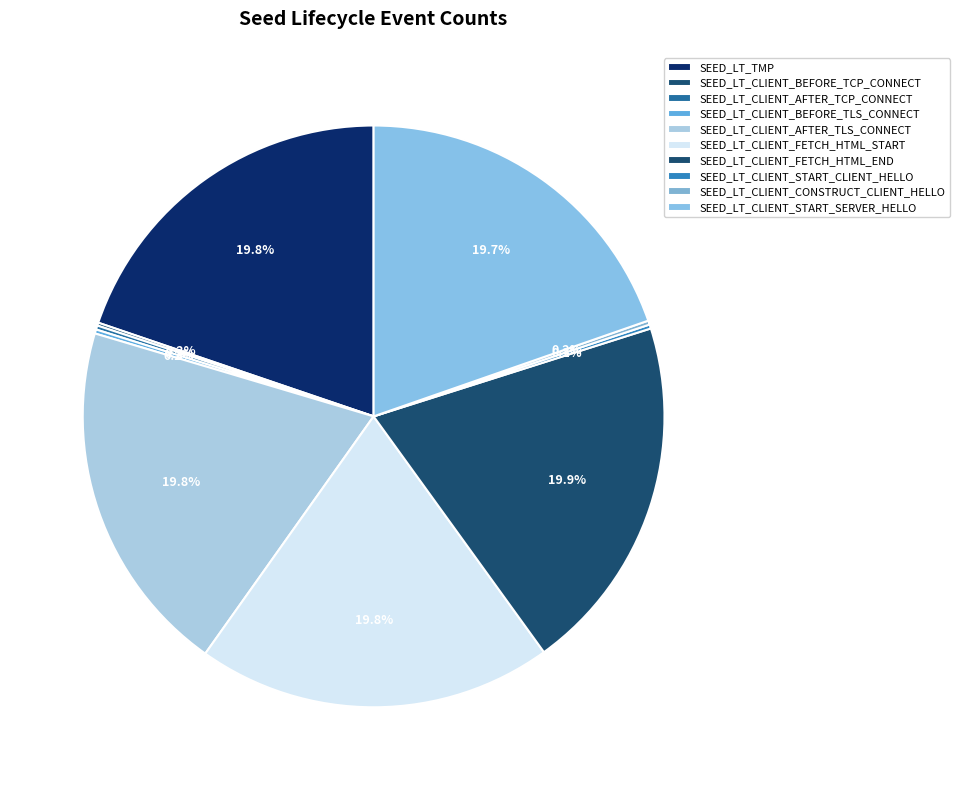

To the nearest percent, what portion does SEED_LT_CLIENT_FETCH_HTML_START represent?

20%